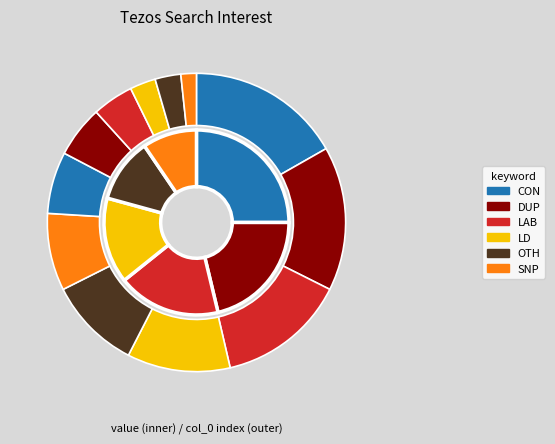

Does 2015/06/30 represent more than half of the total?

No